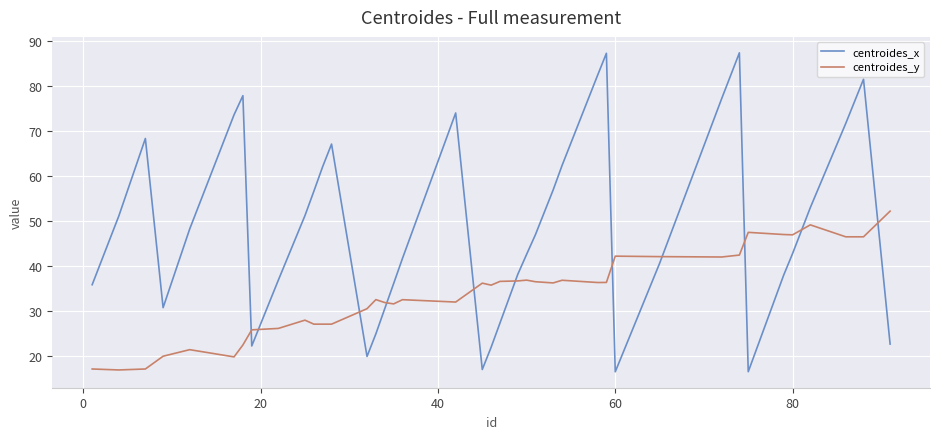

Which series has the largest range (max minus min)?

centroides_x